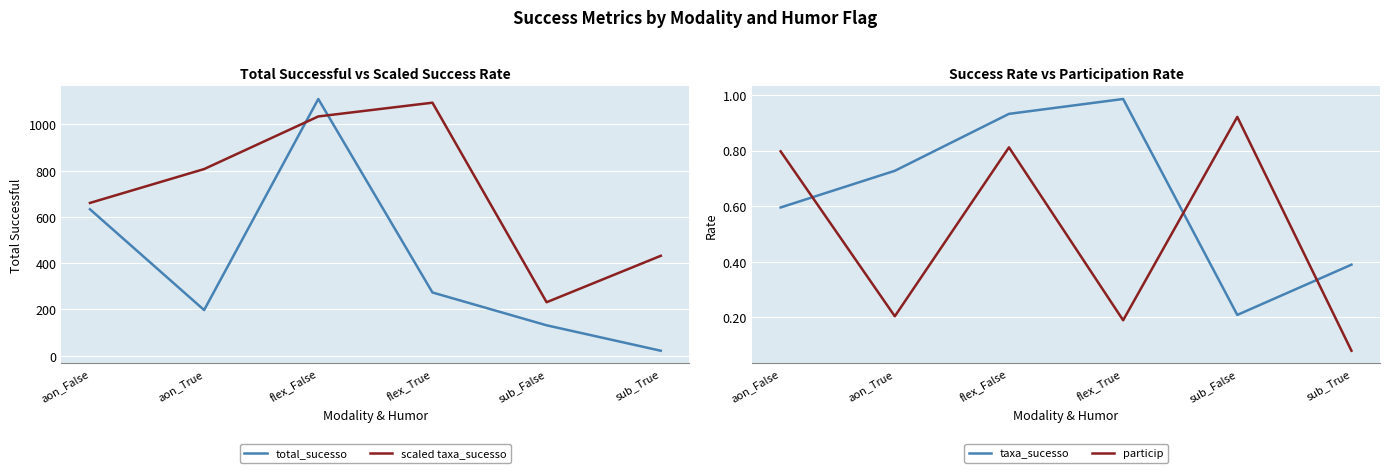

Reading left to right, what are all the values shown in this chart?

total_sucesso: aon_False=633.0	aon_True=197.0	flex_False=1110.0	flex_True=273.0	sub_False=131.0	sub_True=21.0
scaled taxa_sucesso: aon_False=660.4	aon_True=806.9	flex_False=1034.5	flex_True=1094.0	sub_False=230.8	sub_True=431.7
taxa_sucesso: aon_False=0.6	aon_True=0.7	flex_False=0.9	flex_True=1.0	sub_False=0.2	sub_True=0.4
particip: aon_False=0.8	aon_True=0.2	flex_False=0.8	flex_True=0.2	sub_False=0.9	sub_True=0.1